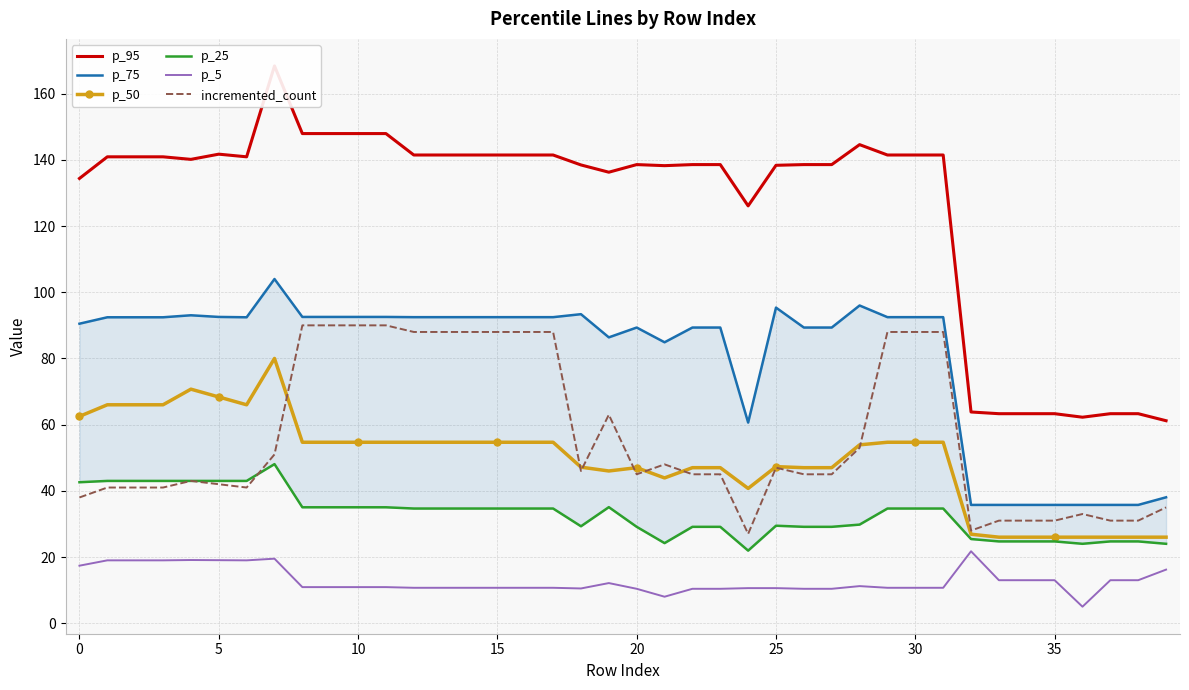

Reading left to right, extract all data points from this chart.

p_95: 134.4	140.9	140.9	140.9	140.2	141.7	140.9	168.4	147.9	147.9	147.9	147.9	141.5	141.5	141.5	141.5	141.5	141.5	138.5	136.3	138.6	138.2	138.6	138.6	126.1	138.4	138.6	138.6	144.6	141.5	141.5	141.5	63.8	63.3	63.3	63.3	62.2	63.3	63.3	61.2
p_75: 90.5	92.4	92.4	92.4	93.0	92.5	92.4	104.0	92.5	92.5	92.5	92.5	92.5	92.5	92.5	92.5	92.5	92.5	93.4	86.4	89.3	84.9	89.3	89.3	60.6	95.4	89.3	89.3	96.0	92.5	92.5	92.5	35.8	35.8	35.8	35.8	35.8	35.8	35.8	38.0
p_50: 62.5	66.0	66.0	66.0	70.7	68.4	66.0	80.0	54.7	54.7	54.7	54.7	54.7	54.7	54.7	54.7	54.7	54.7	47.2	46.0	47.0	43.9	47.0	47.0	40.7	47.3	47.0	47.0	53.9	54.7	54.7	54.7	26.9	26.0	26.0	26.0	26.0	26.0	26.0	26.0
p_25: 42.6	43.0	43.0	43.0	43.0	43.0	43.0	48.1	35.0	35.0	35.0	35.0	34.7	34.7	34.7	34.7	34.7	34.7	29.3	35.1	29.1	24.2	29.1	29.1	21.9	29.5	29.1	29.1	29.8	34.7	34.7	34.7	25.4	24.7	24.7	24.7	24.0	24.7	24.7	24.0
p_5: 17.4	19.0	19.0	19.0	19.1	19.1	19.0	19.5	10.9	10.9	10.9	10.9	10.7	10.7	10.7	10.7	10.7	10.7	10.5	12.1	10.4	8.0	10.4	10.4	10.6	10.6	10.4	10.4	11.2	10.7	10.7	10.7	21.7	13.0	13.0	13.0	5.0	13.0	13.0	16.2
incremented_count: 38.0	41.0	41.0	41.0	43.0	42.0	41.0	51.0	90.0	90.0	90.0	90.0	88.0	88.0	88.0	88.0	88.0	88.0	46.0	63.0	45.0	48.0	45.0	45.0	27.0	47.0	45.0	45.0	53.0	88.0	88.0	88.0	28.0	31.0	31.0	31.0	33.0	31.0	31.0	35.0